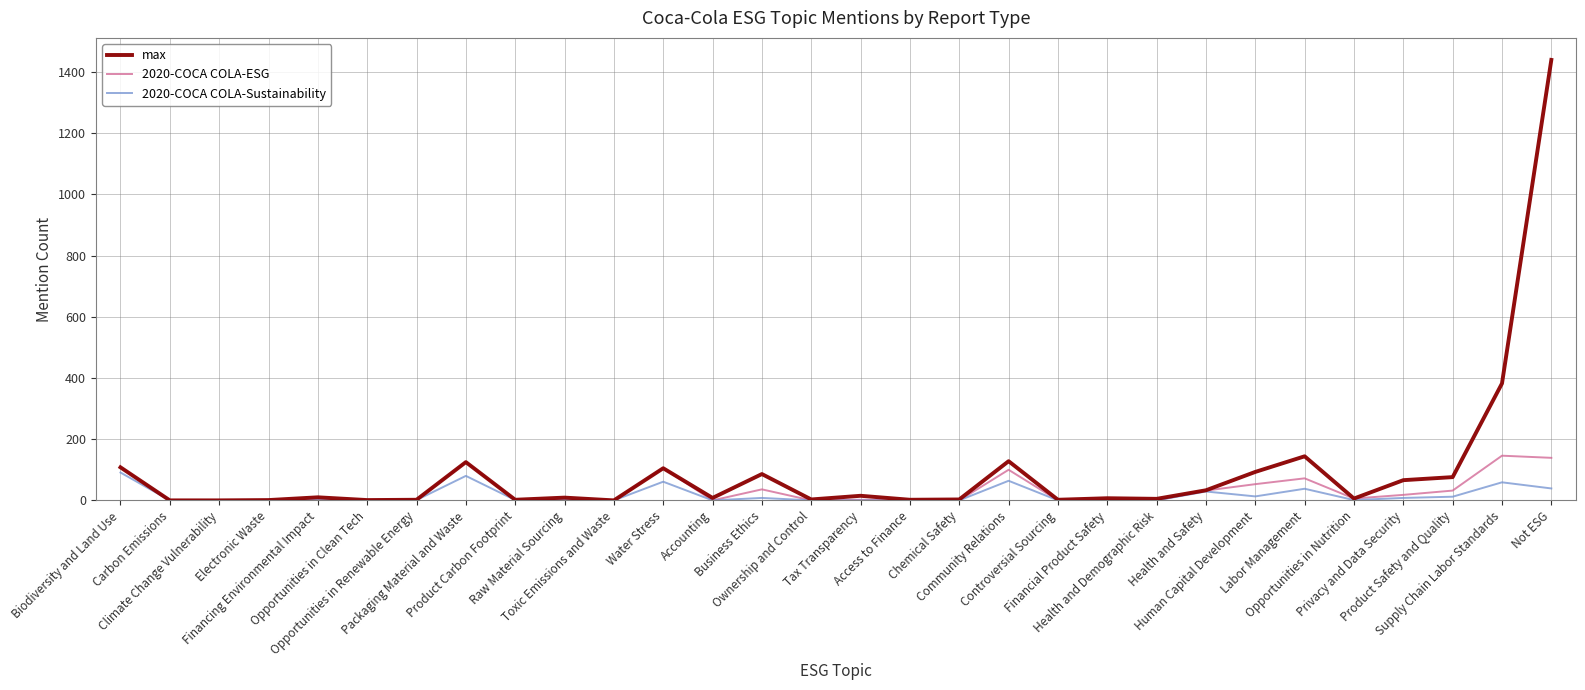

Which series has the largest range (max minus min)?

max